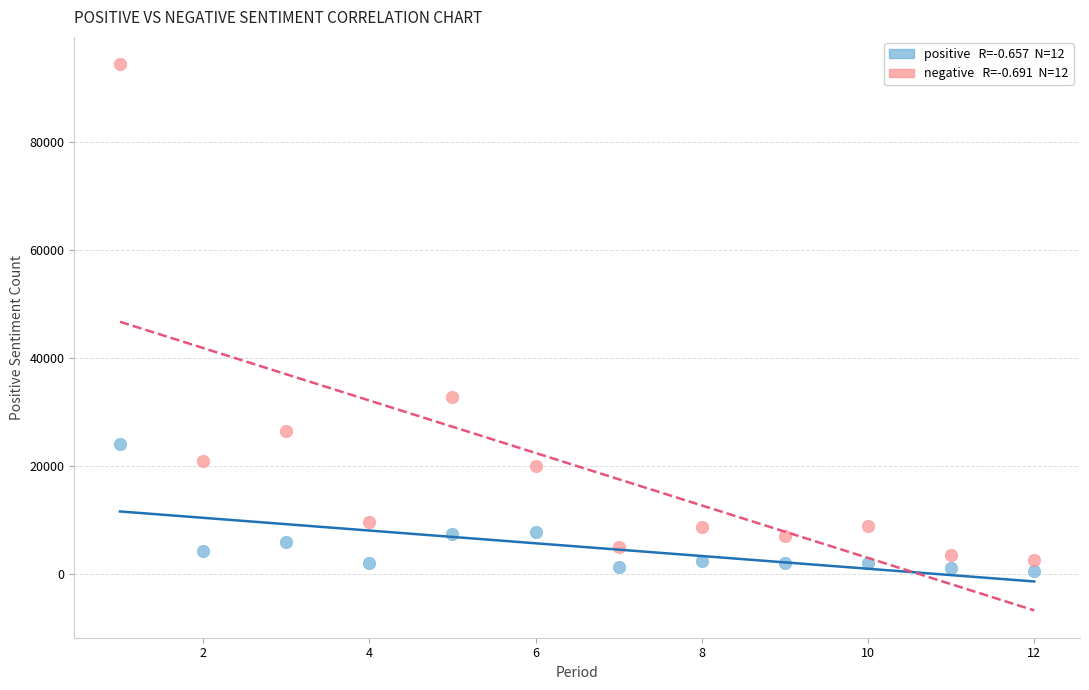

Across all data points, what is the range of X values (max minus min)?

11